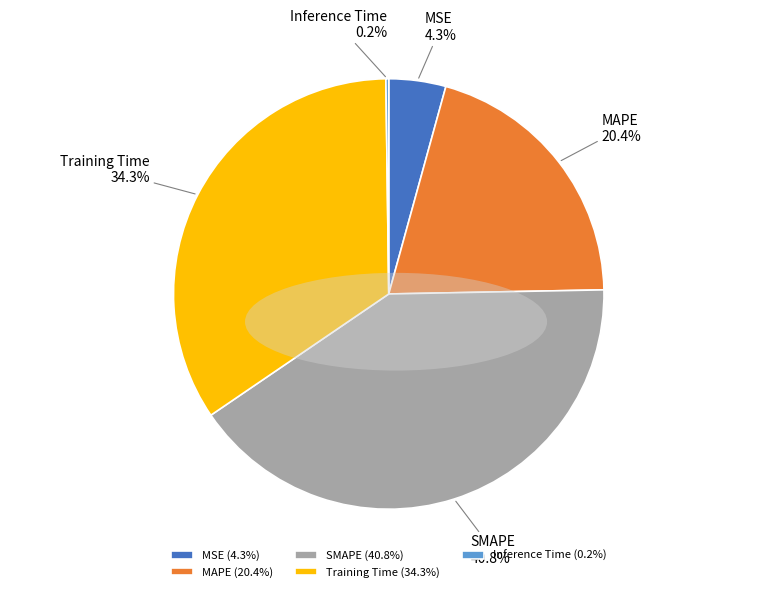

Approximately how many times larger is the value at SMAPE compared to Training Time?

1.2